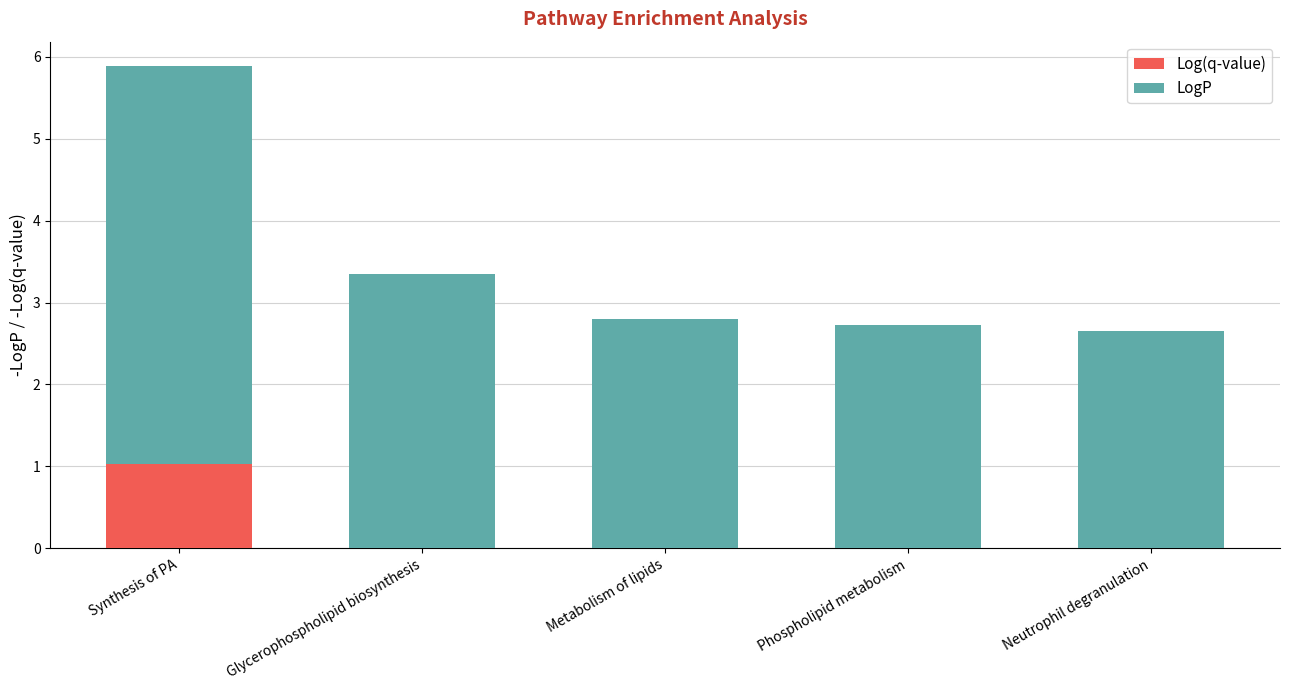

What is the sum of all Log(q-value) values?

1.0